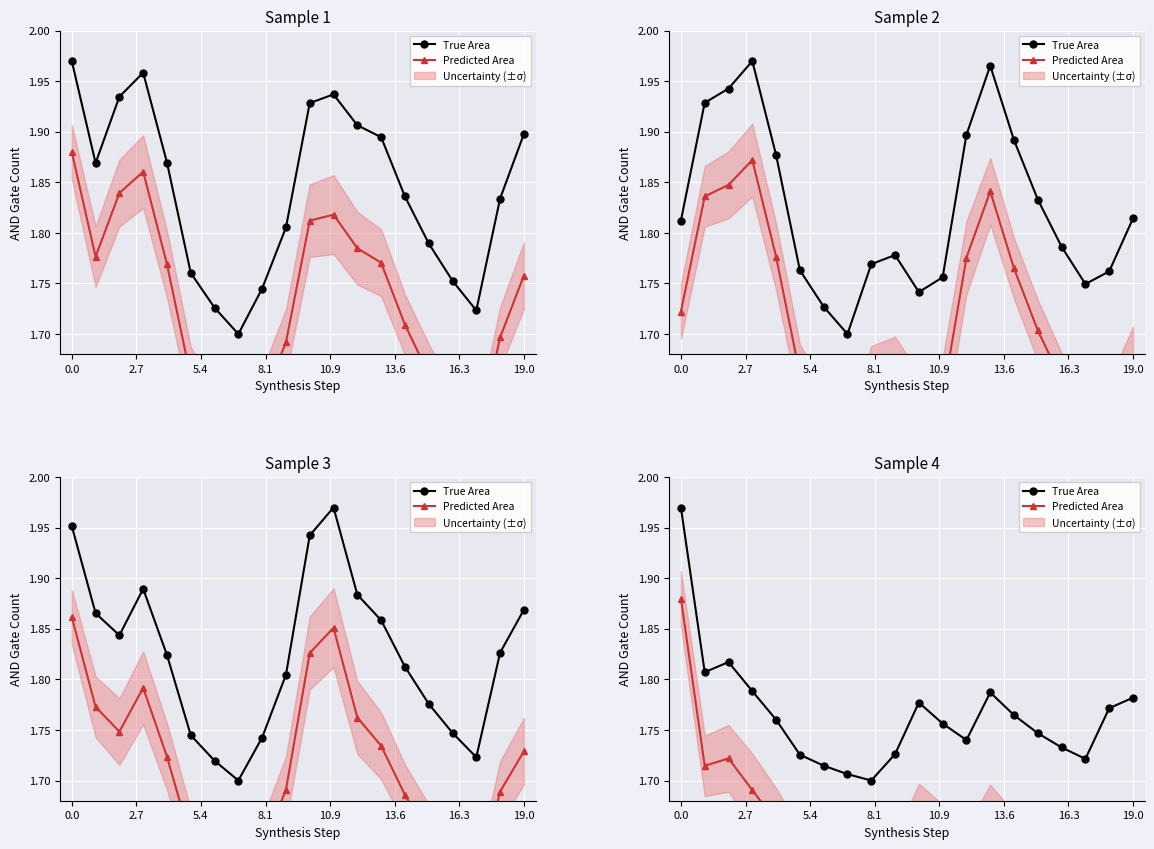

What is the average value of the True Area series?

1.8